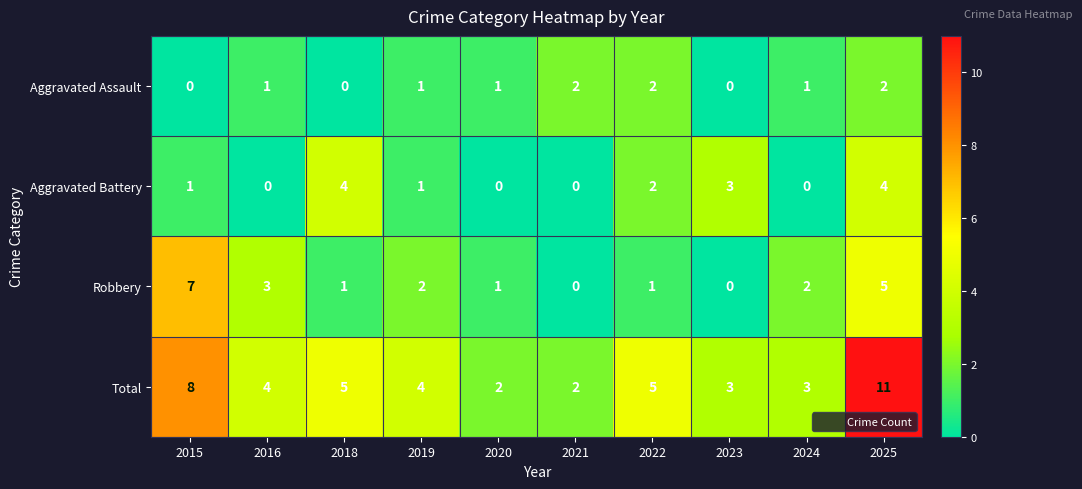

Rank the series by their maximum value, from highest to lowest.

Total, Robbery, Aggravated Battery, Aggravated Assault